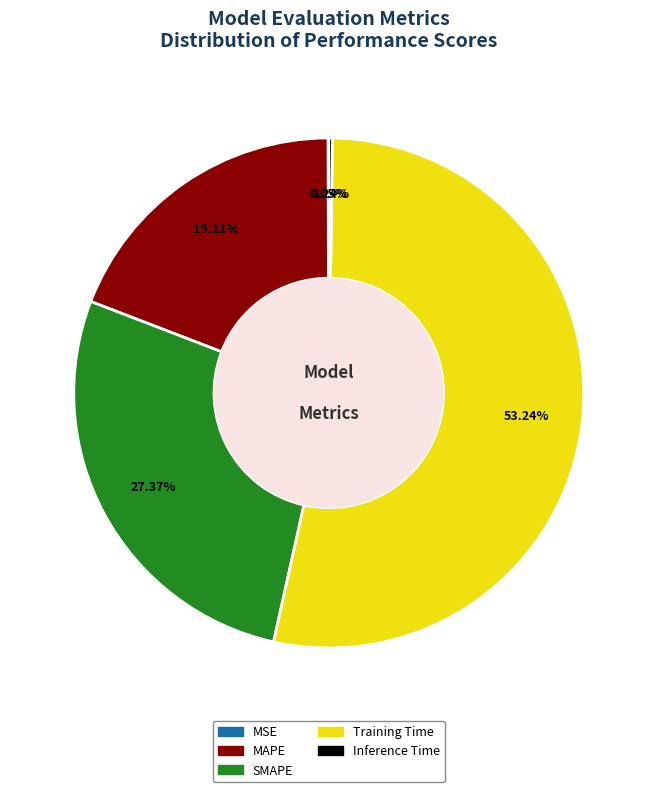

What is the largest slice in the pie chart?

Training Time